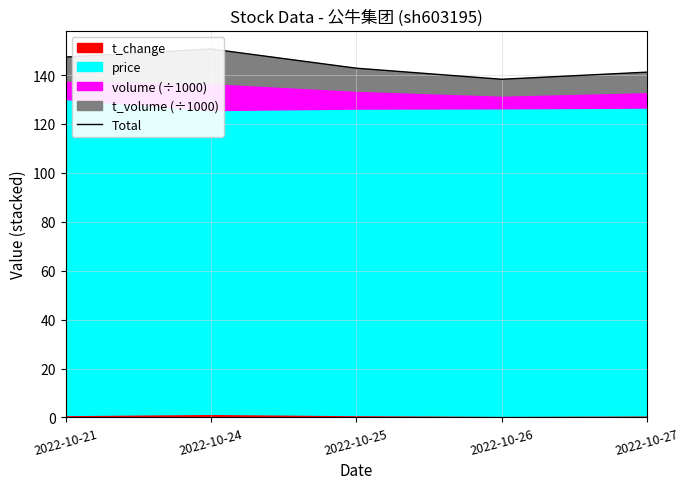

True or false: the data shows 142.8 at 2022-10-25.

True